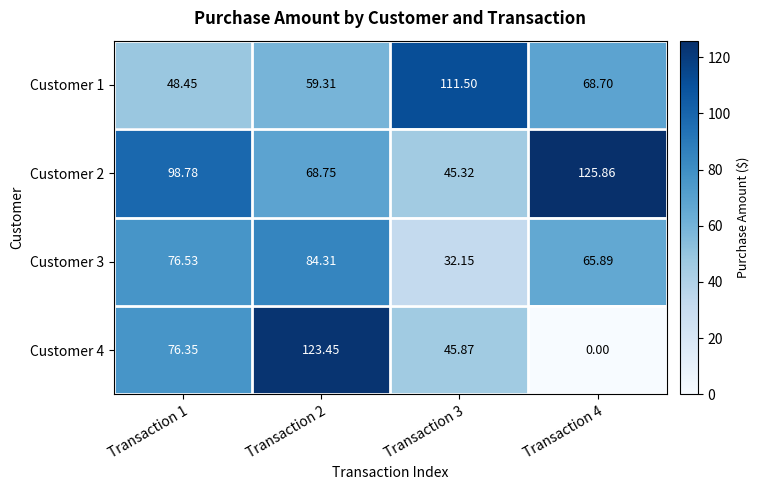

Is the value of Customer 4 at Transaction 4 greater than the value of Customer 3 at Transaction 2?

No